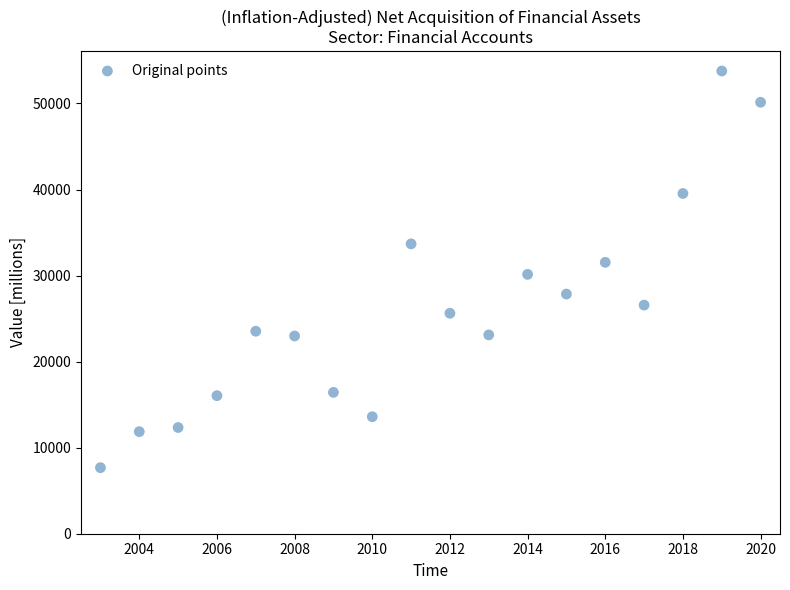

What is the range of Y values (max minus min)?

46100